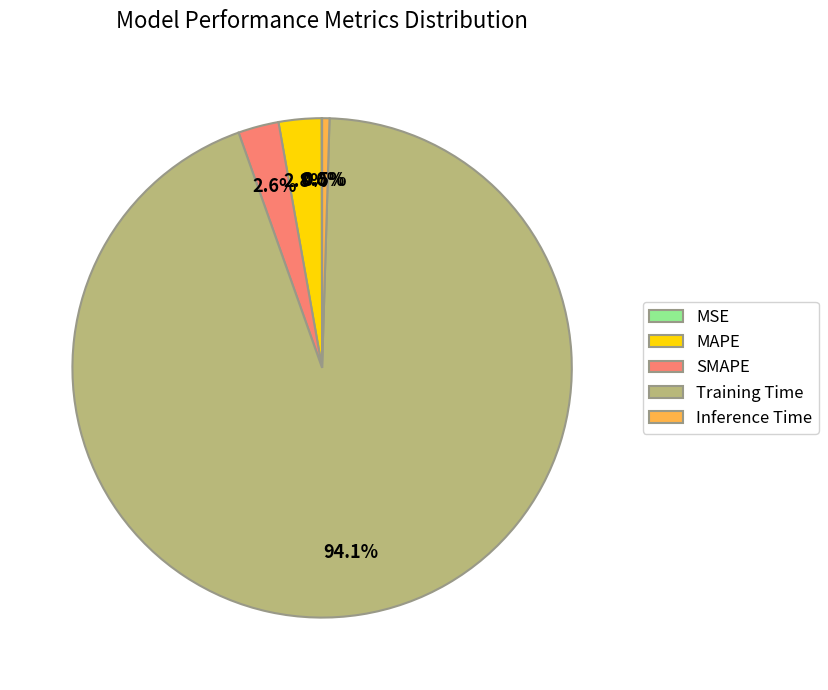

Is Training Time the majority of the pie?

Yes